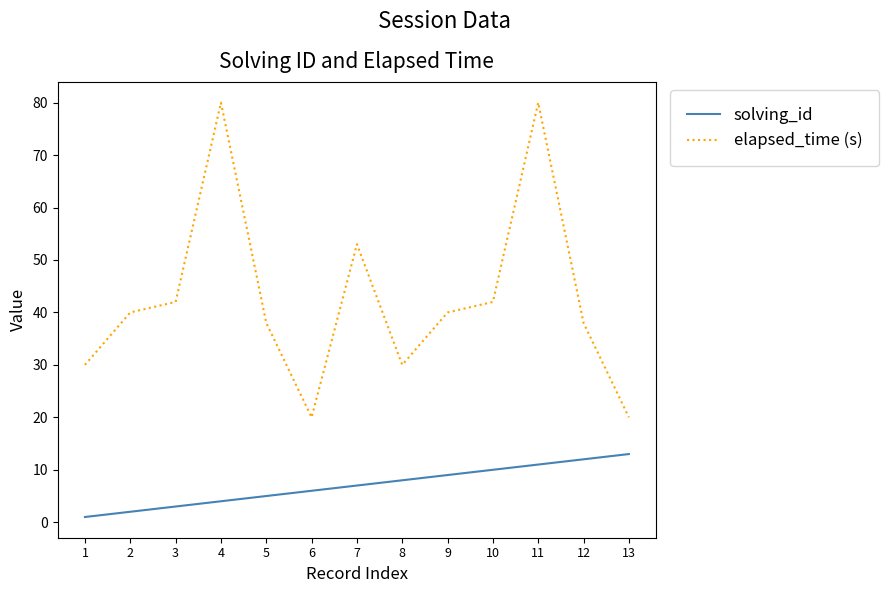

What is the difference between the maximum and minimum values in the elapsed_time (s) series?

60